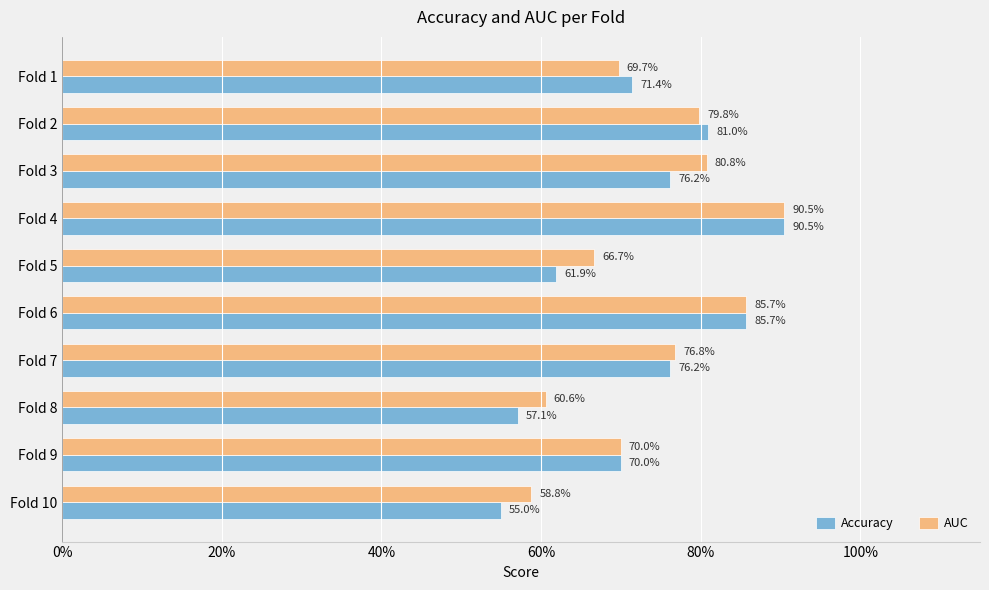

What are all the series names shown in the legend?

Accuracy, AUC